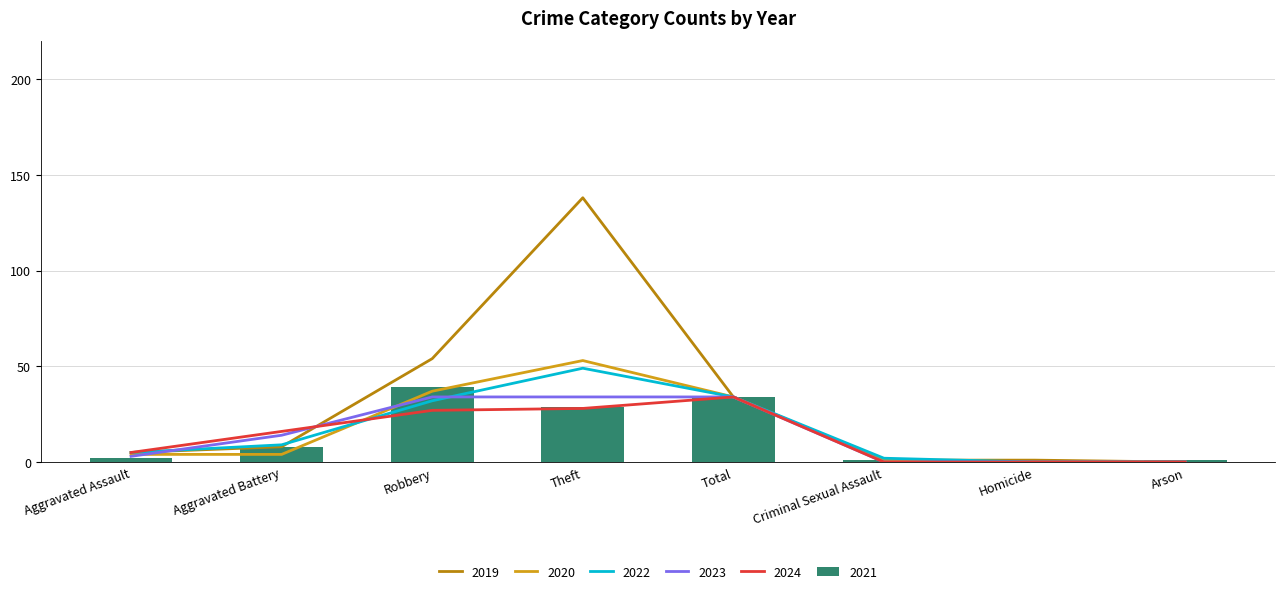

Is it true that 2020 equals 0 at Arson?

True